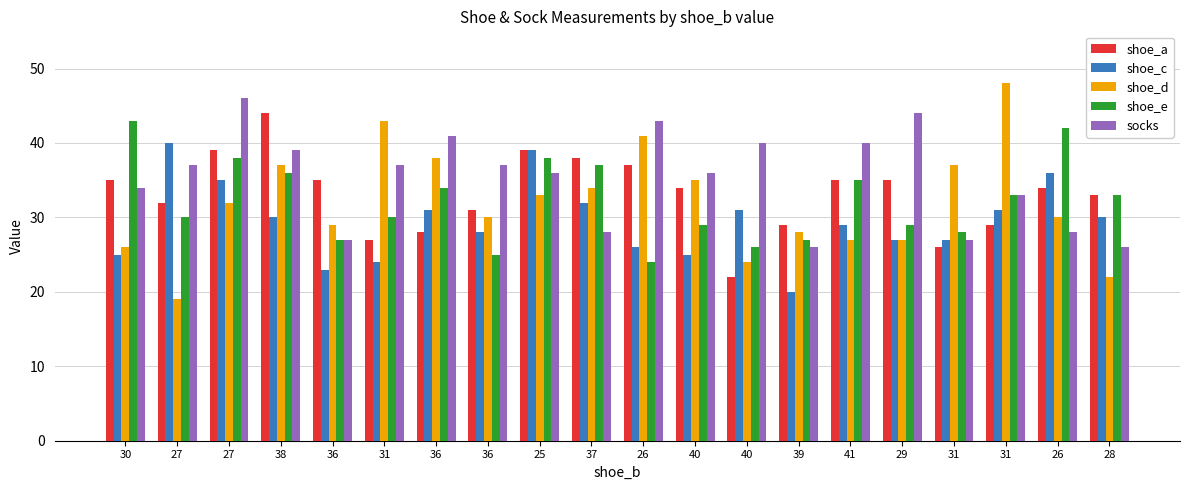

What are all the series names shown in the legend?

shoe_a, shoe_c, shoe_d, shoe_e, socks